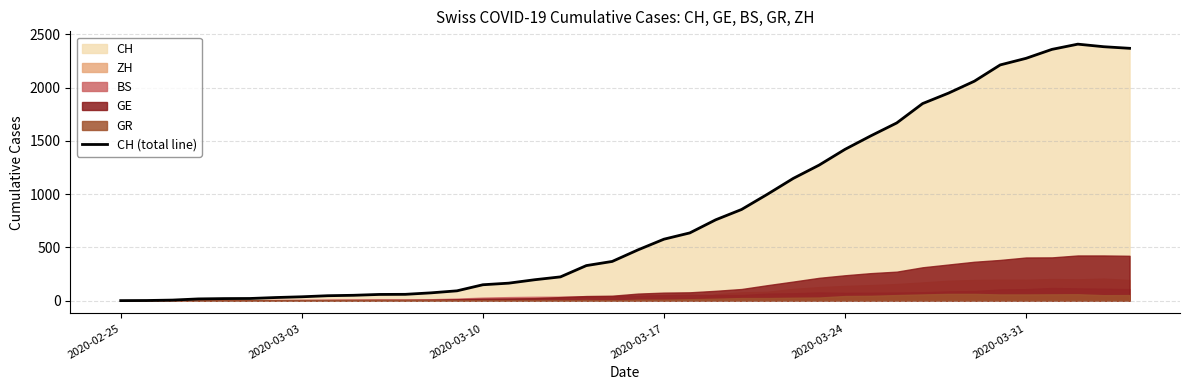

What is the difference between the second highest and minimum values?

2385